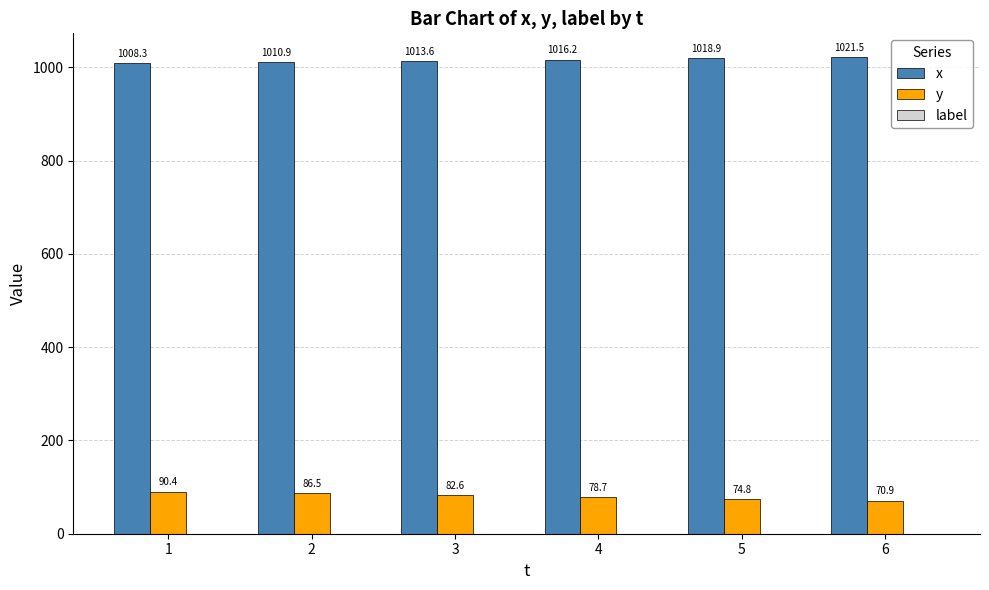

How many data points does each series have?

6